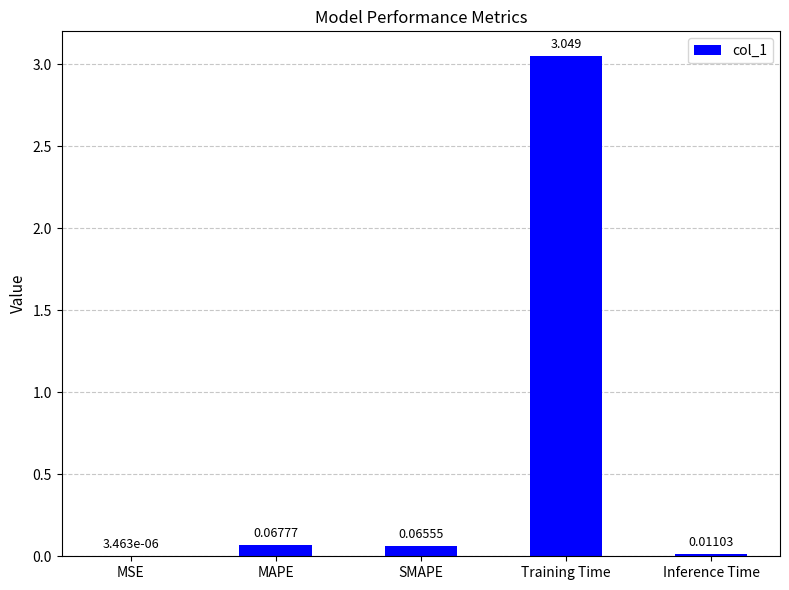

Are the bars horizontal?

No